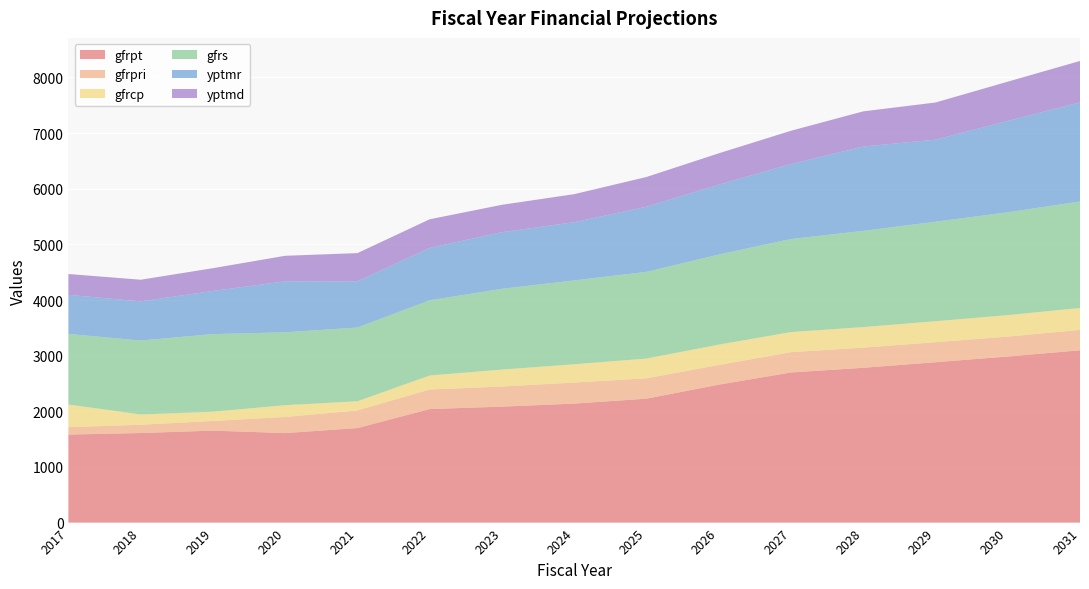

Reading right to left, list all the values displayed in this chart.

gfrpt: 2031=3096.5	2030=2985.3	2029=2882.0	2028=2782.2	2027=2697.9	2026=2479.1	2025=2227.6	2024=2138.5	2023=2084.1	2022=2040.5	2021=1699.0	2020=1608.7	2019=1652.9	2018=1610.0	2017=1582.0
gfrpri: 2031=367.4	2030=357.3	2029=359.9	2028=362.7	2027=365.0	2026=353.9	2025=365.4	2024=378.5	2023=362.0	2022=350.9	2021=317.6	2020=289.5	2019=173.4	2018=149.0	2017=133.0
gfrcp: 2031=393.0	2030=385.5	2029=377.5	2028=368.6	2027=361.0	2026=365.3	2025=355.4	2024=328.4	2023=304.0	2022=252.0	2021=164.0	2020=211.8	2019=166.3	2018=184.0	2017=407.0
gfrs: 2031=1914.2	2030=1849.0	2029=1788.2	2028=1729.2	2027=1673.0	2026=1618.9	2025=1558.3	2024=1506.8	2023=1452.1	2022=1351.3	2021=1325.3	2020=1310.0	2019=1395.1	2018=1329.0	2017=1269.0
yptmr: 2031=1781.8	2030=1642.7	2029=1475.1	2028=1516.4	2027=1348.2	2026=1256.2	2025=1171.5	2024=1047.2	2023=1017.7	2022=942.9	2021=830.2	2020=916.9	2019=775.4	2018=704.0	2017=702.3
yptmd: 2031=744.0	2030=705.0	2029=667.5	2028=631.9	2027=597.4	2026=563.2	2025=533.4	2024=503.5	2023=491.9	2022=514.1	2021=507.3	2020=458.5	2019=409.4	2018=389.0	2017=374.7